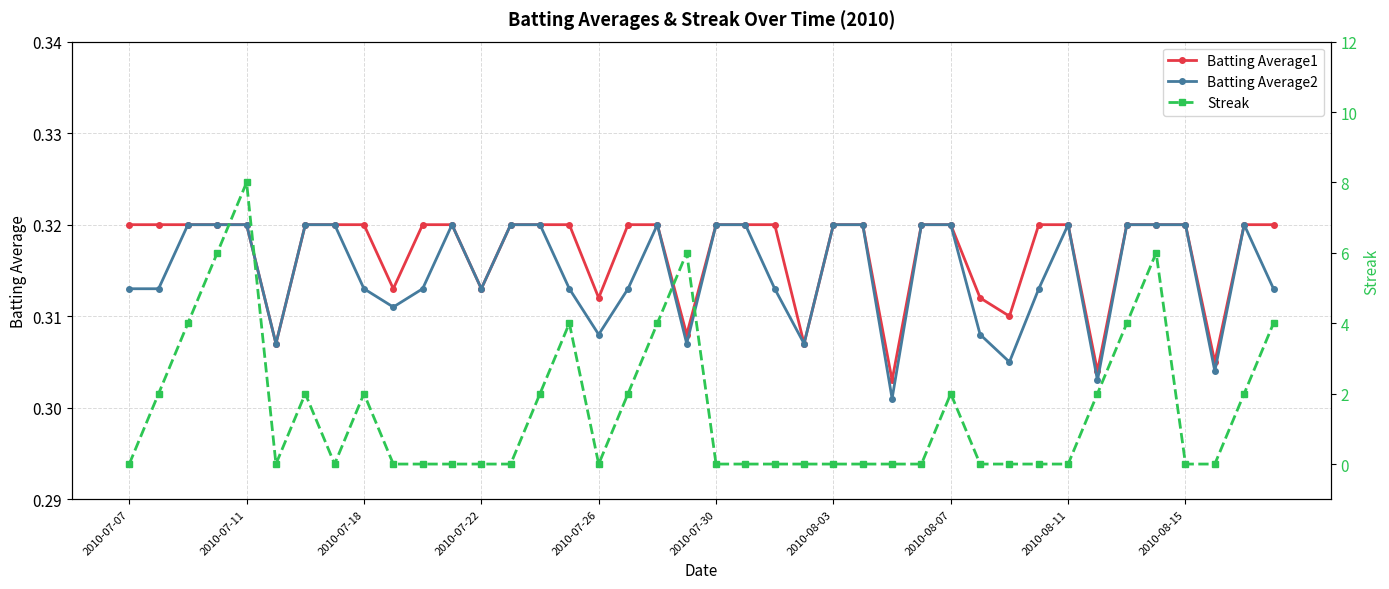

How many Batting Average2 values are between 0 and 1?

40